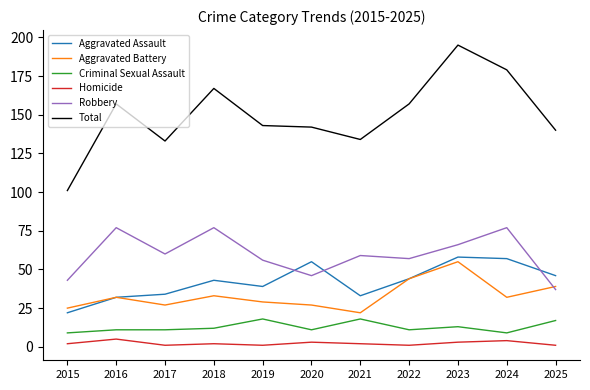

What is the maximum value shown in the chart?

195